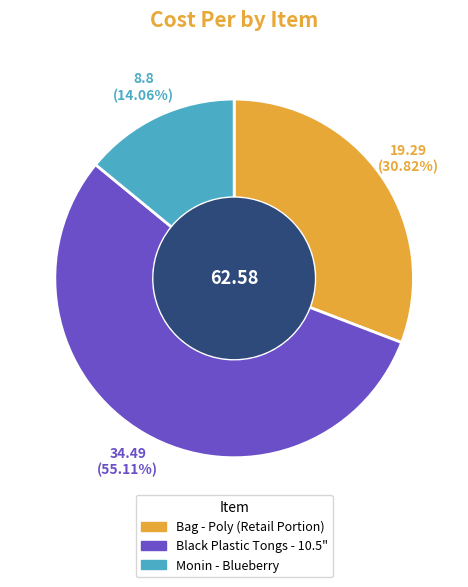

What percentage do Monin - Blueberry and Bag - Poly (Retail Portion) together represent?

44.9%